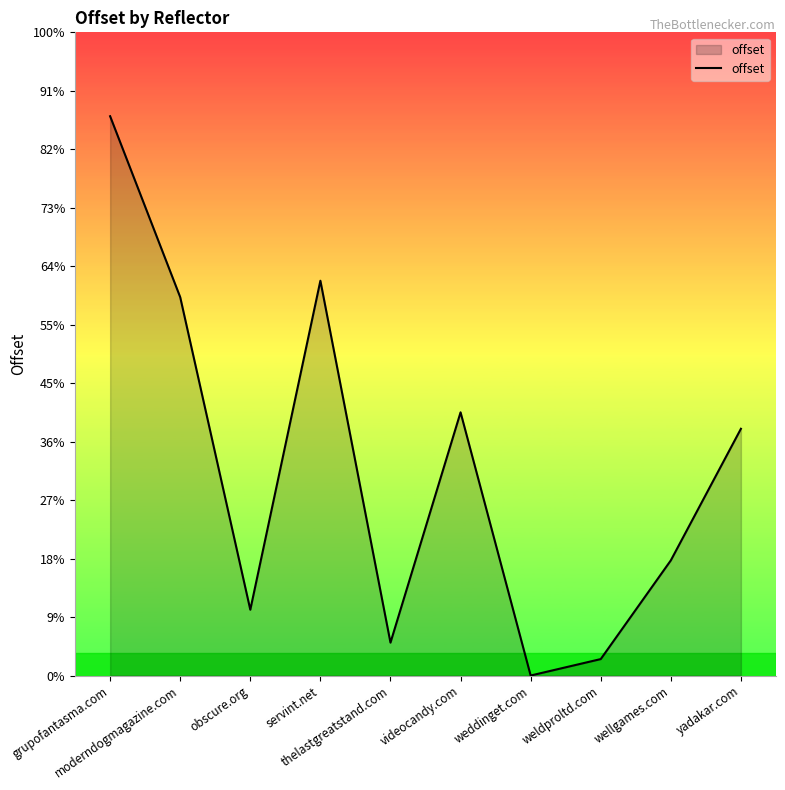

Is this an area chart (filled region under the line)?

Yes